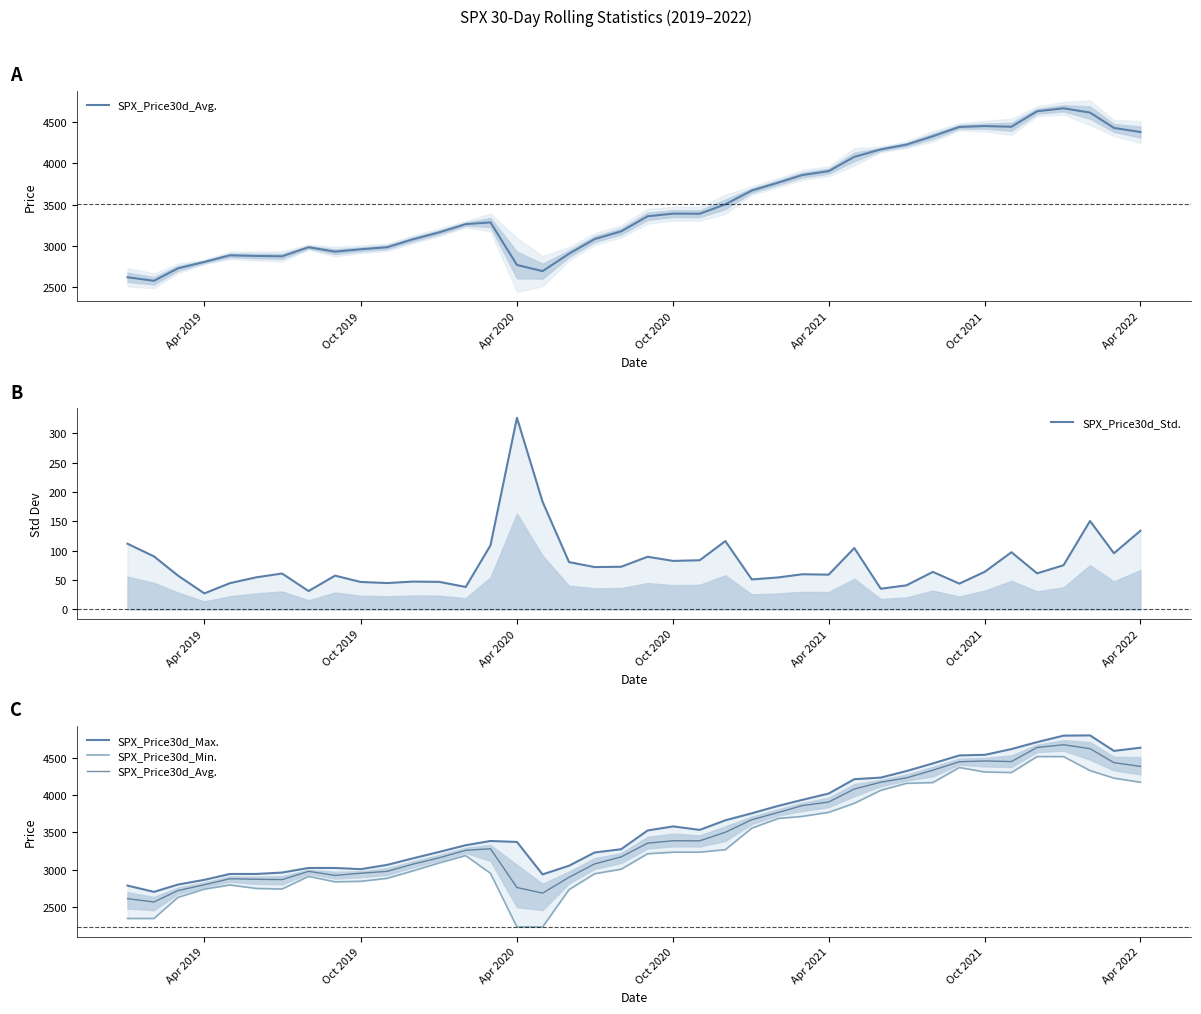

The SPX_Price30d_Std. series shows 82.6 at Oct 2020. True or false?

True